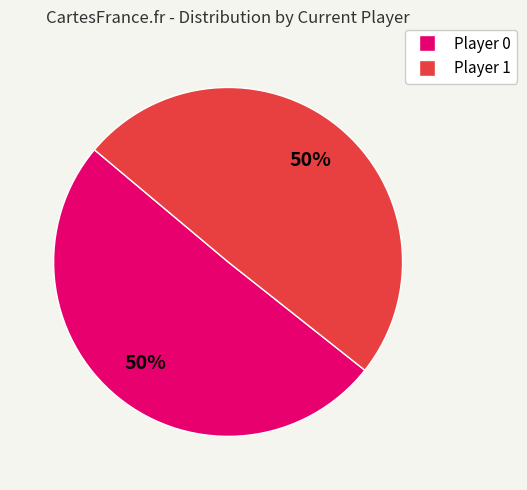

Approximately how many times larger is the value at Player 0 compared to Player 1?

1.0